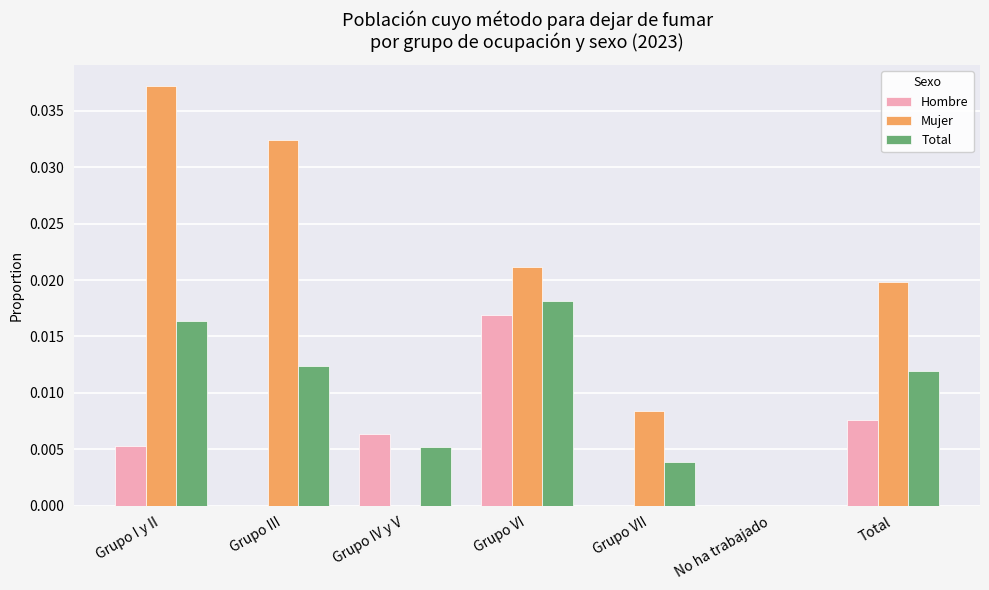

At which category is the sum across all series the highest?

Grupo I y II